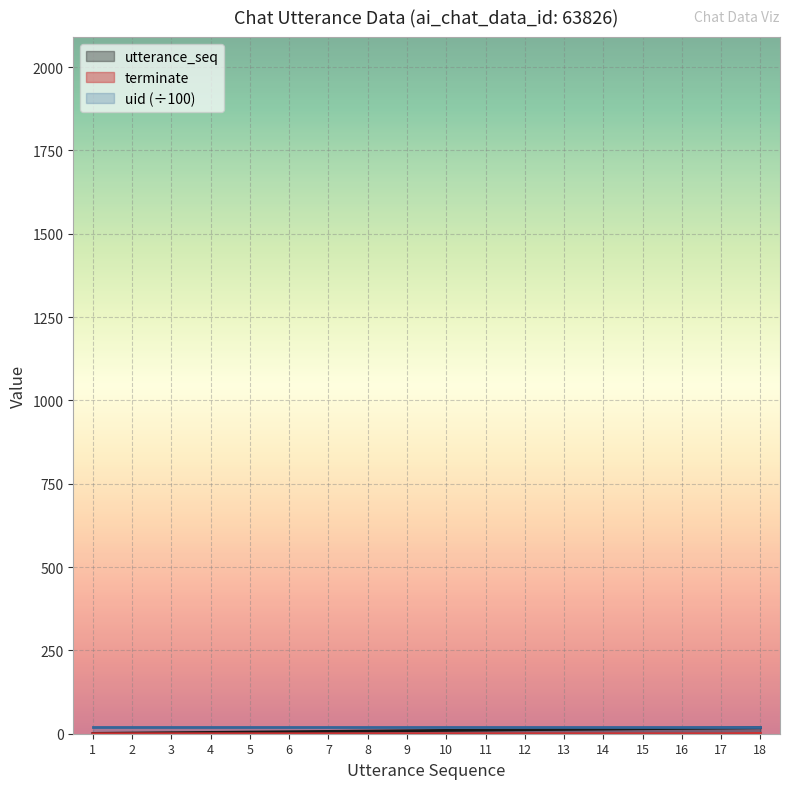

At which category is the sum across all series the highest?

18